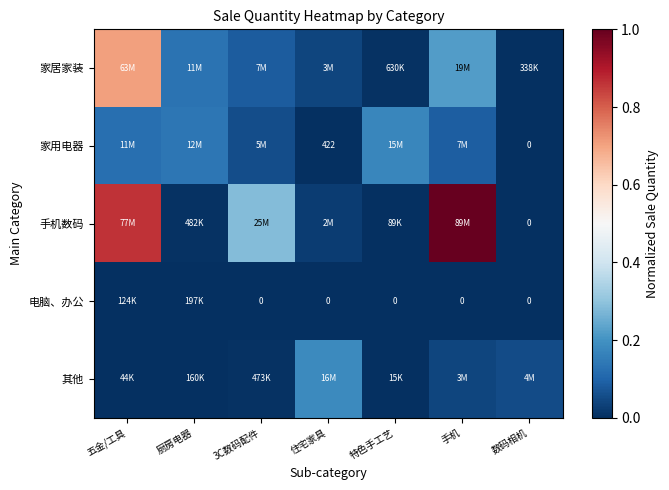

What is the average value of the 家居家装 series?

0.2